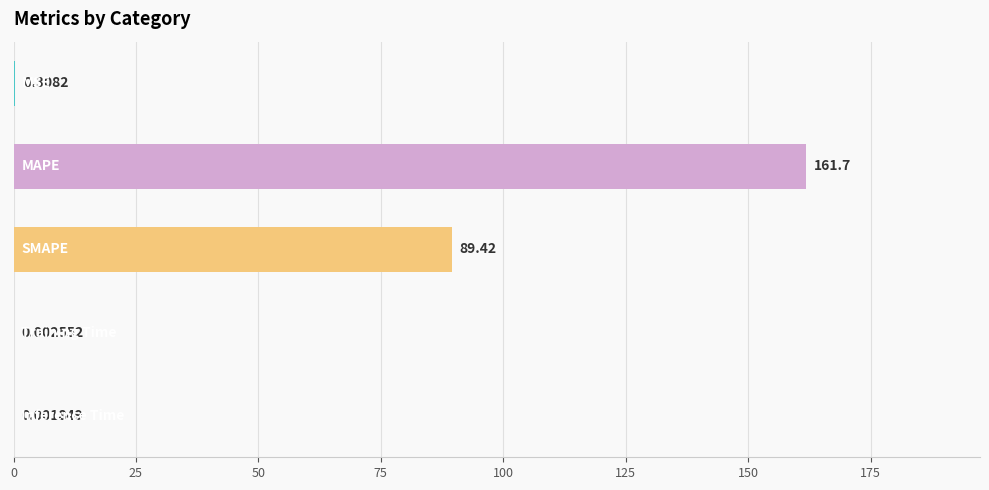

What is the sum of all values?

251.5